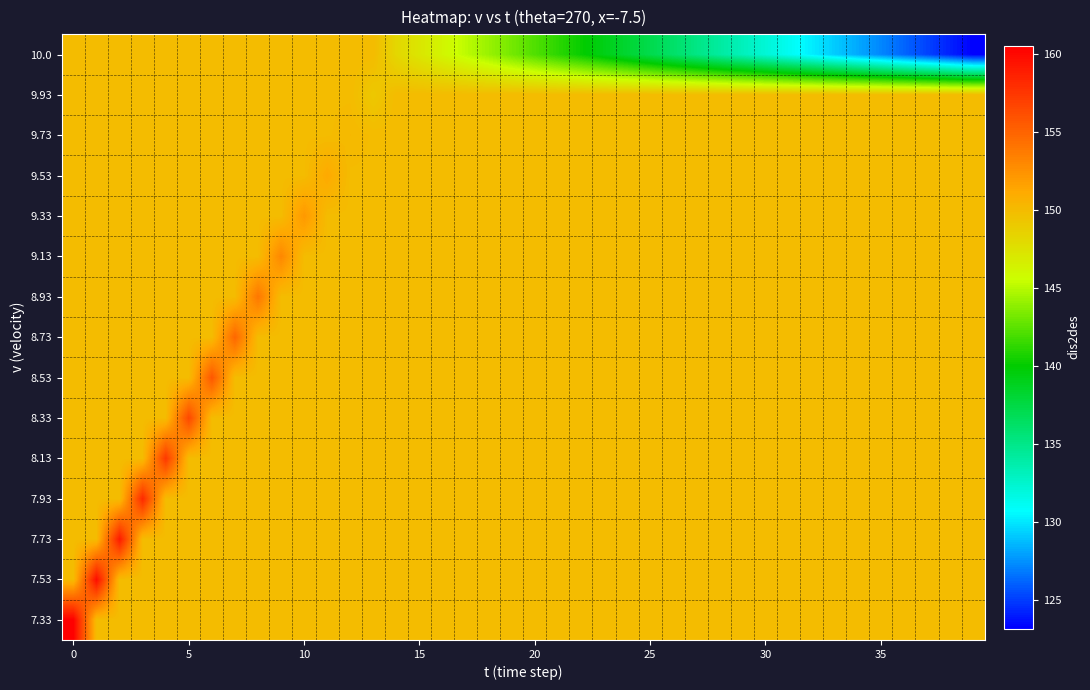

Count the number of data series in this chart.

15